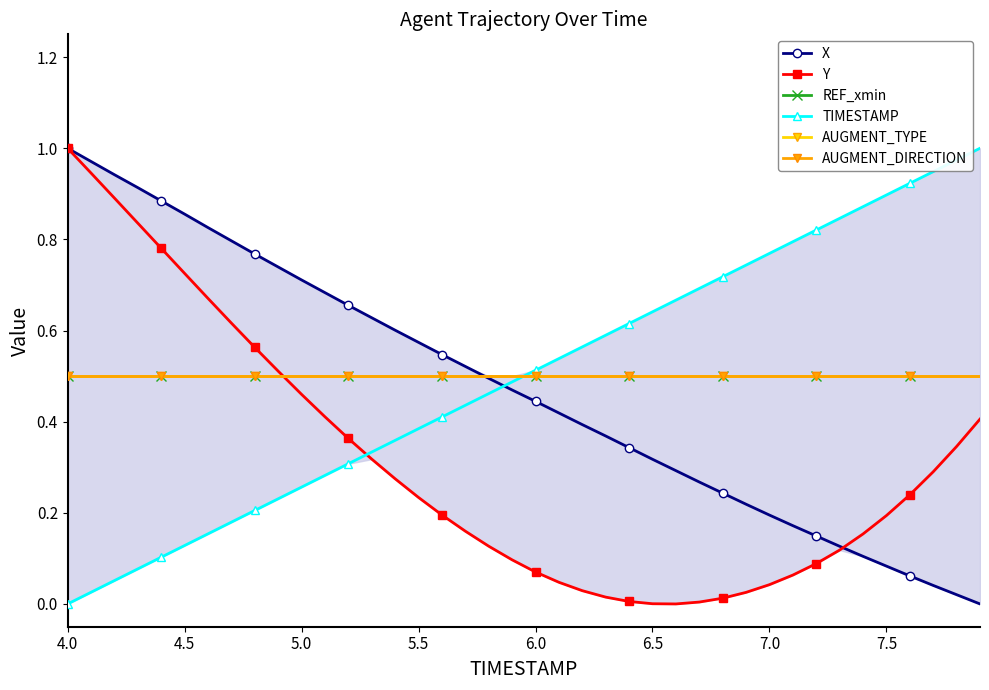

What is the value of the X point at the 16th from the left?

0.6